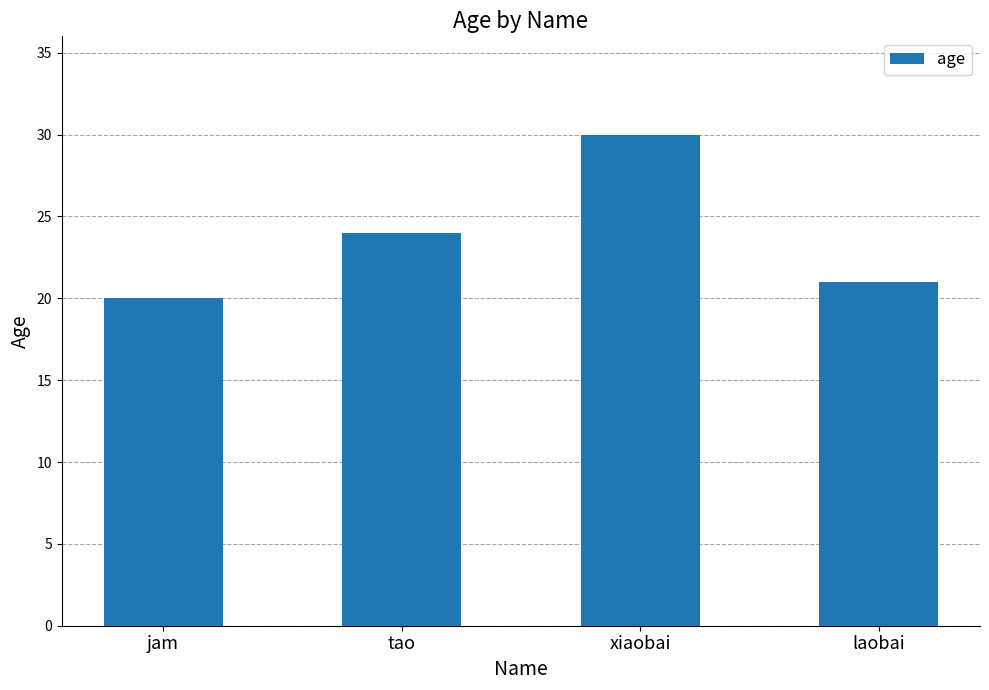

What is the difference between the maximum and minimum values?

10